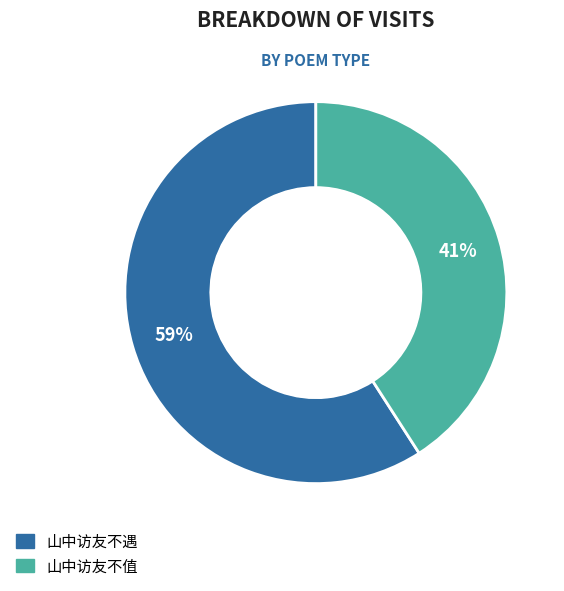

True or false: 山中访友不遇 accounts for 52% of the total.

False